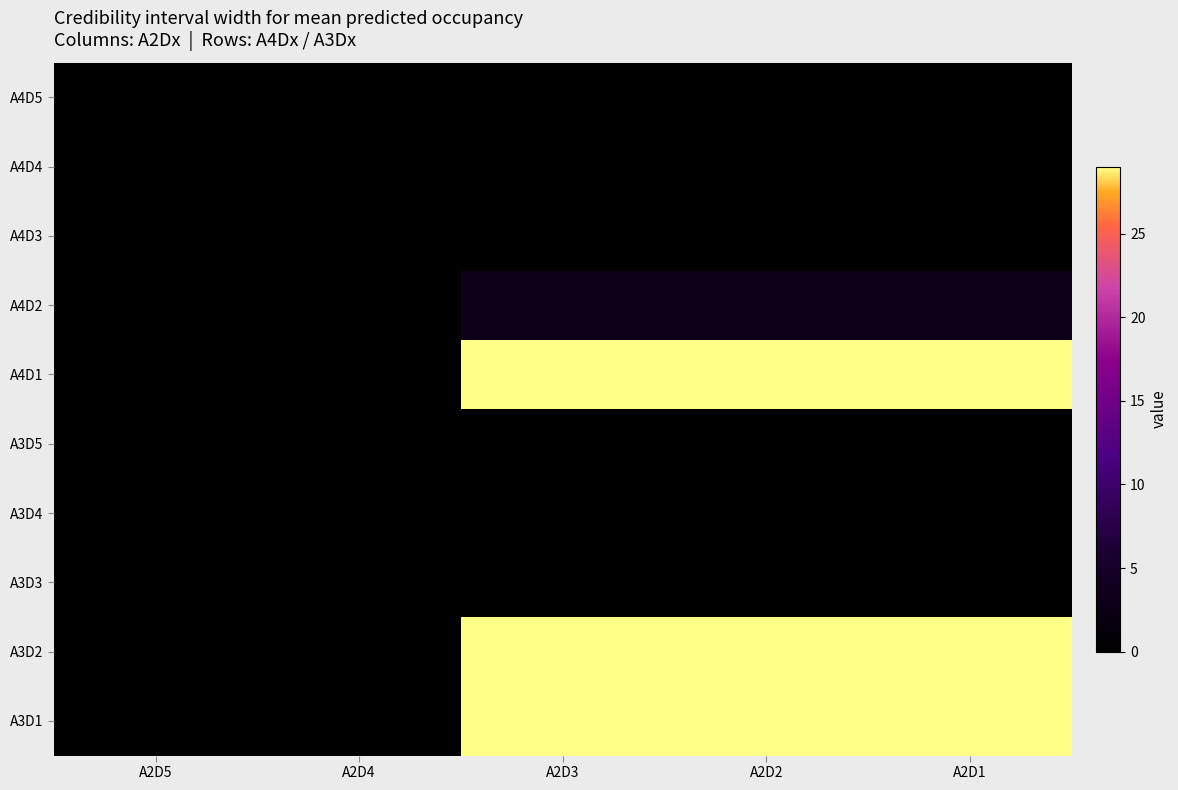

Rank the series by their maximum value, from highest to lowest.

A4D1, A3D2, A3D1, A4D2, A4D5, A4D4, A4D3, A3D5, A3D4, A3D3